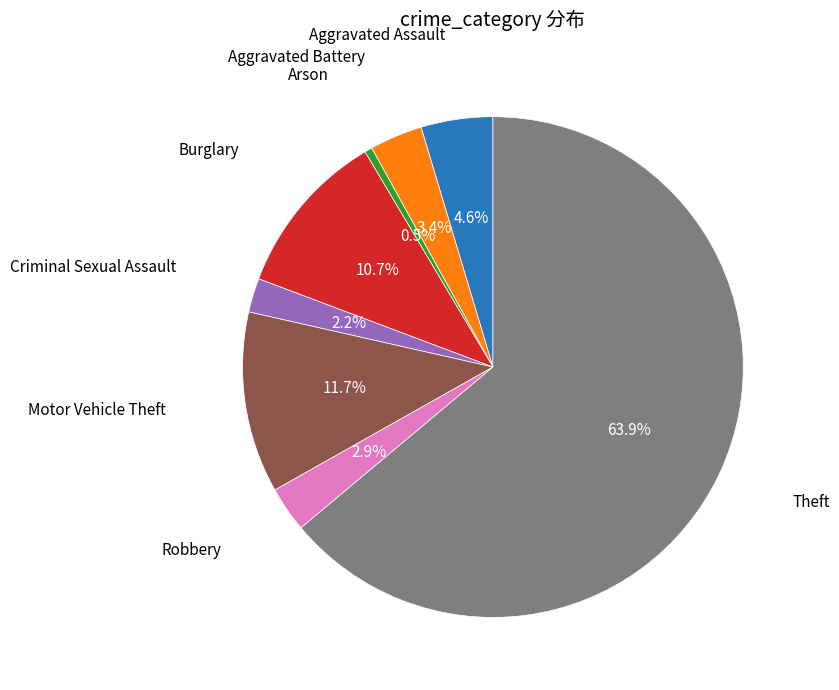

Is there any slice that represents more than half of the pie?

Yes